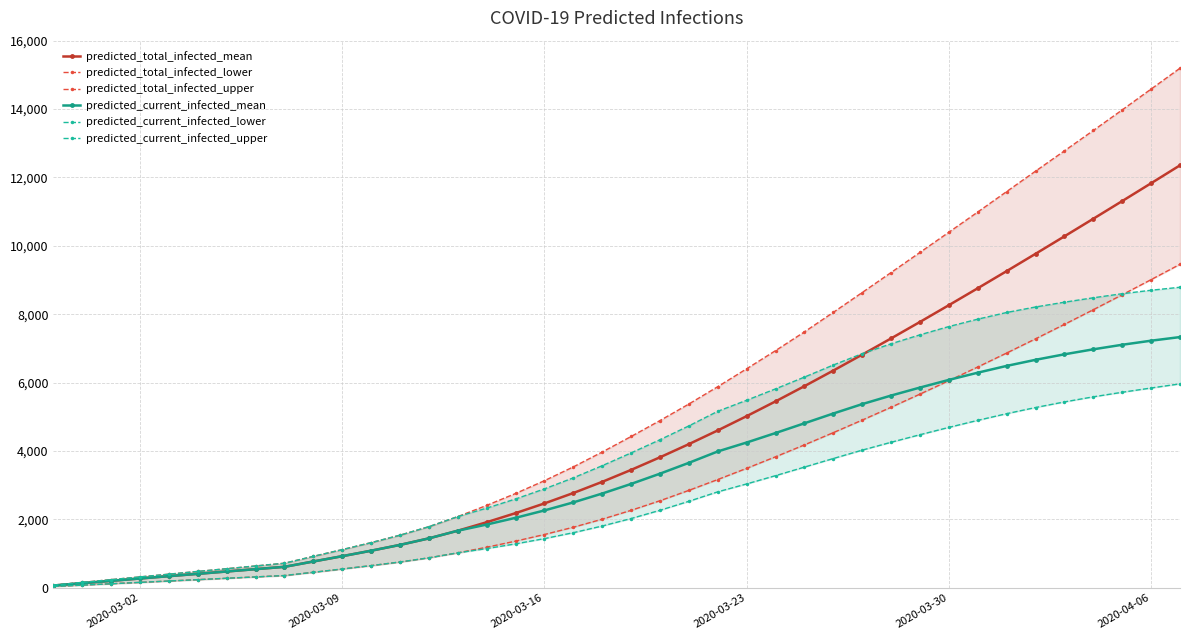

True or false: predicted_total_infected_lower has more than 0 points higher than both neighbors.

False